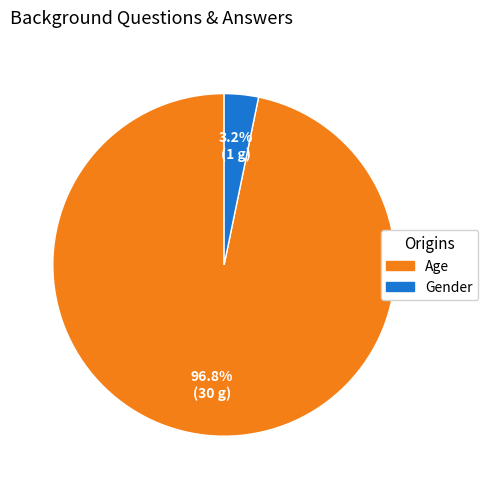

Combined, what portion of the pie is Age and Gender?

100.0%